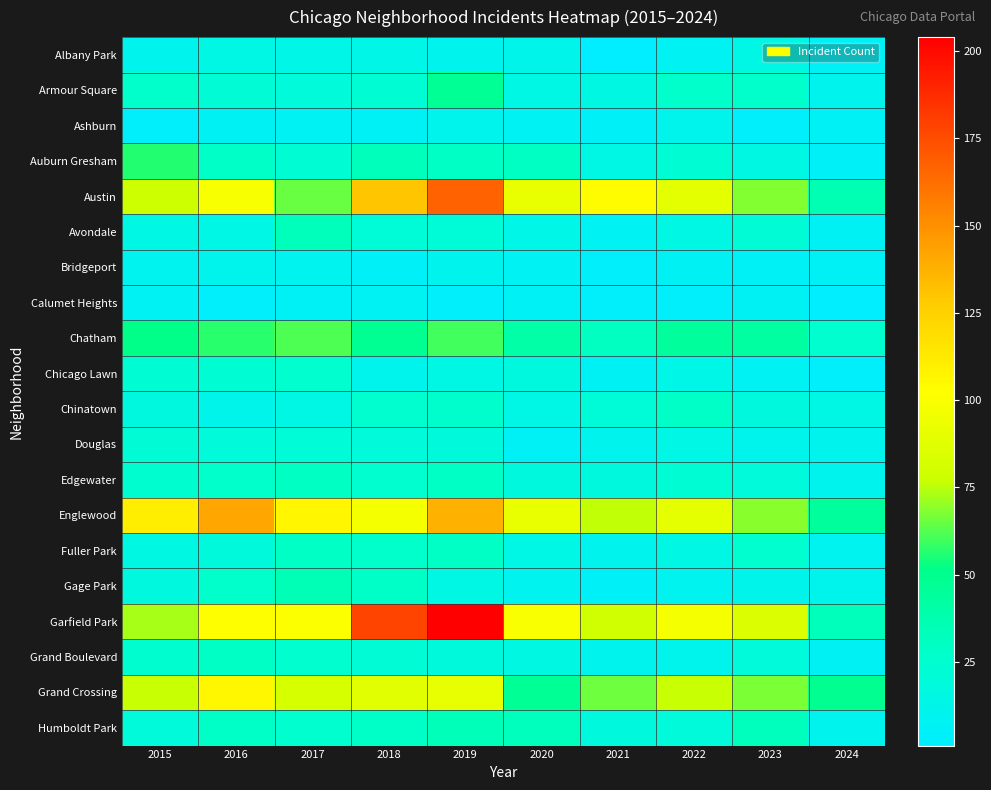

Between 2024 and 2016, which is larger?

2016